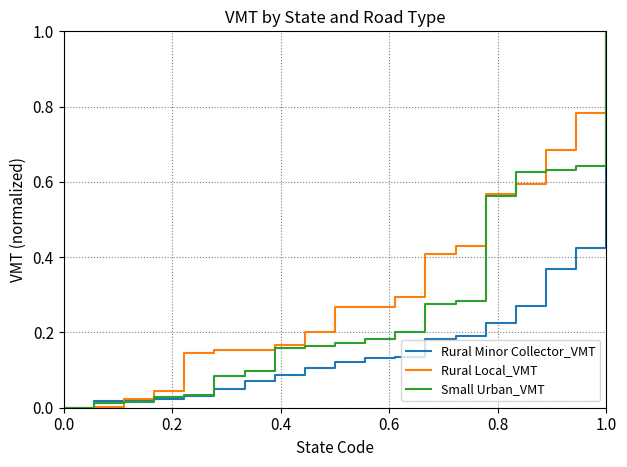

How many lines are shown in the chart?

3